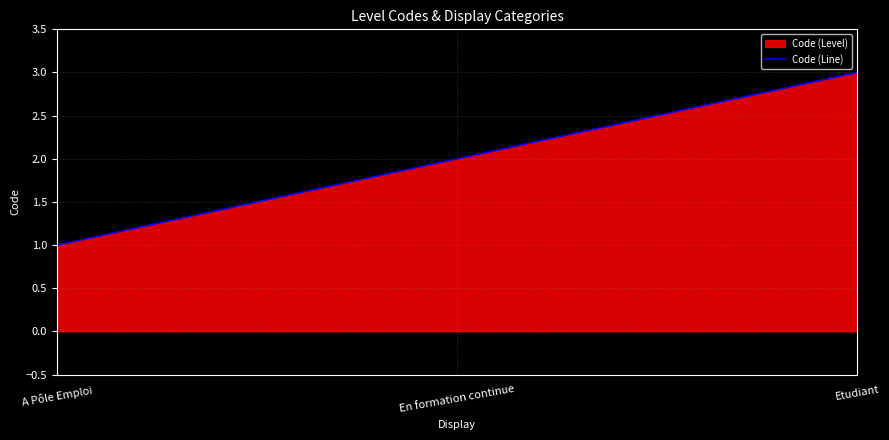

List the labels in order of value, largest first.

Etudiant, En formation continue, A Pôle Emploi